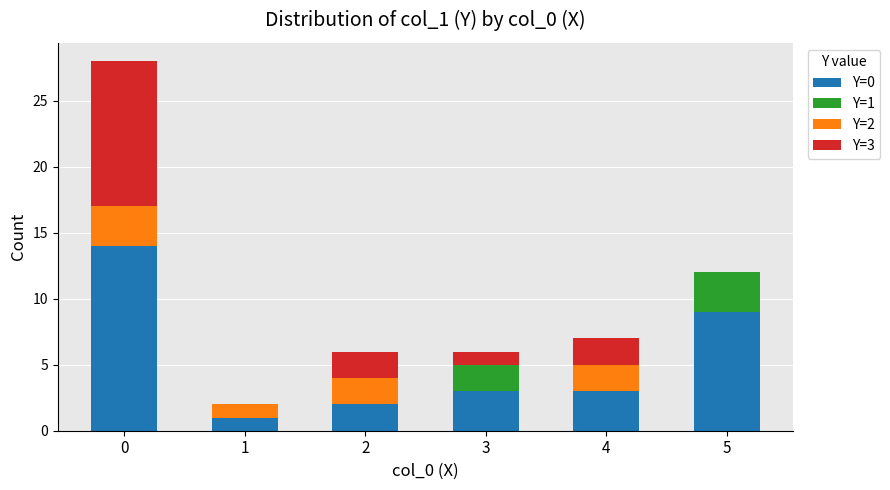

What is the total value across all series at 4?

7